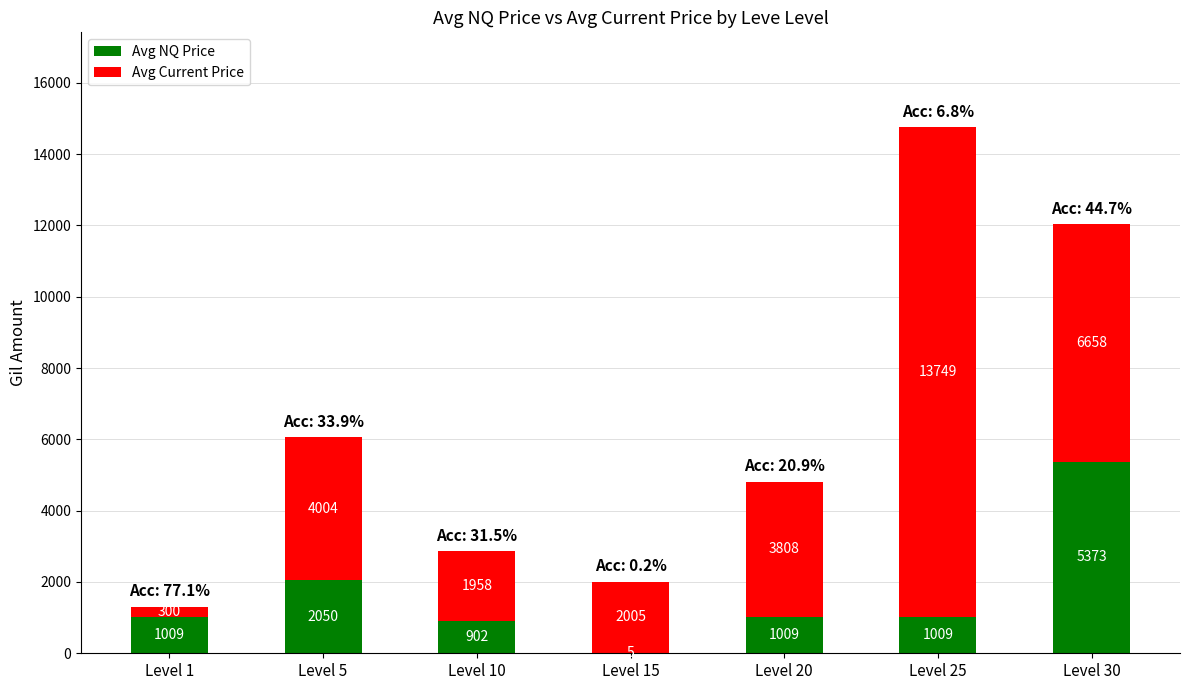

True or false: Avg NQ Price has a value of 1562 at Level 10.

False